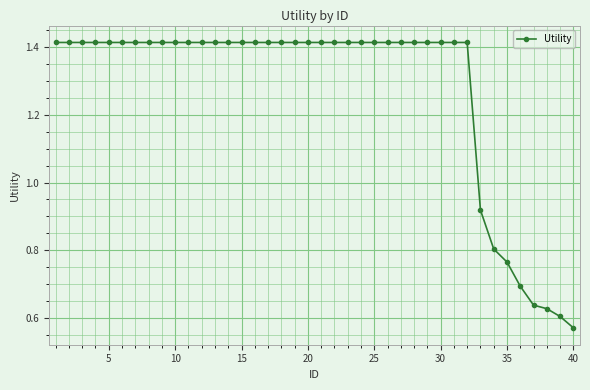

What is the sum of all values?

50.9